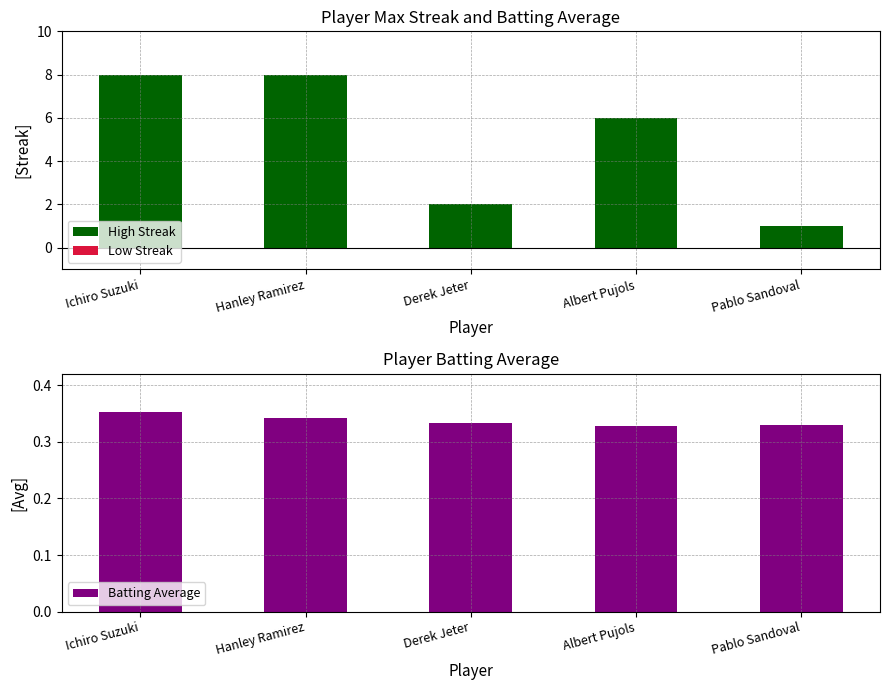

Reading left to right, list all the values displayed in this chart.

Max Streak: 8.0	8.0	2.0	6.0	1.0
Batting Average: 0.4	0.3	0.3	0.3	0.3